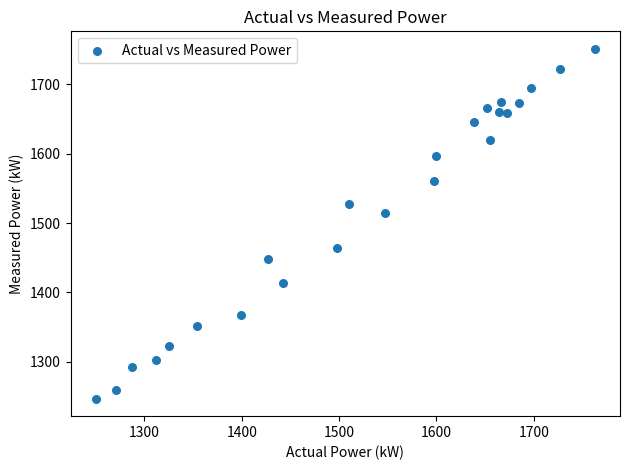

What Y value in the scatter plot is closest to 1499?

1514